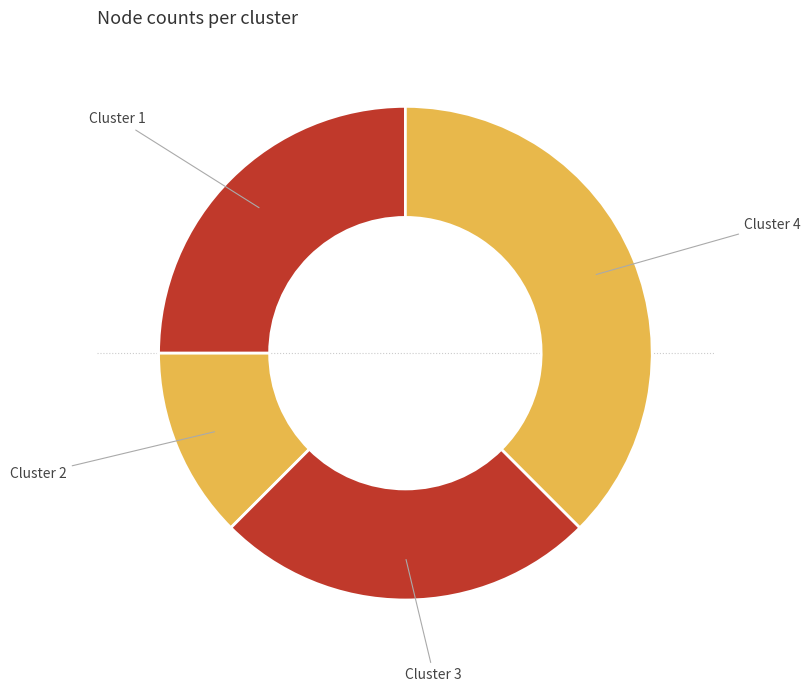

Which category has the biggest portion of the pie?

Cluster 4